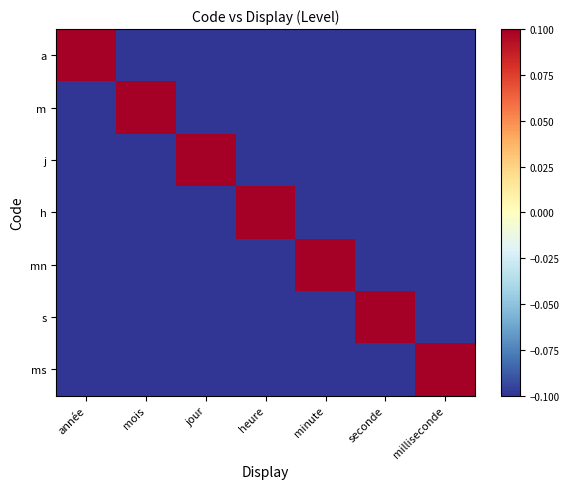

Which series has the widest spread of values?

a